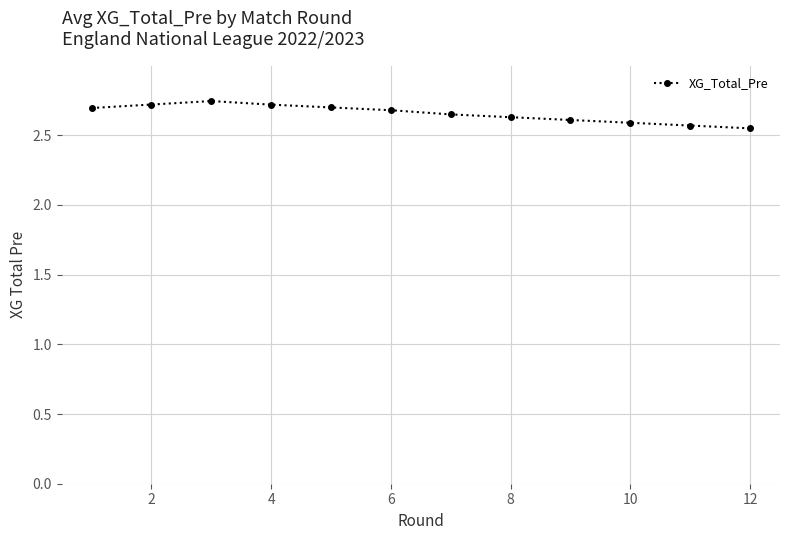

What is the sum of all values?

31.9